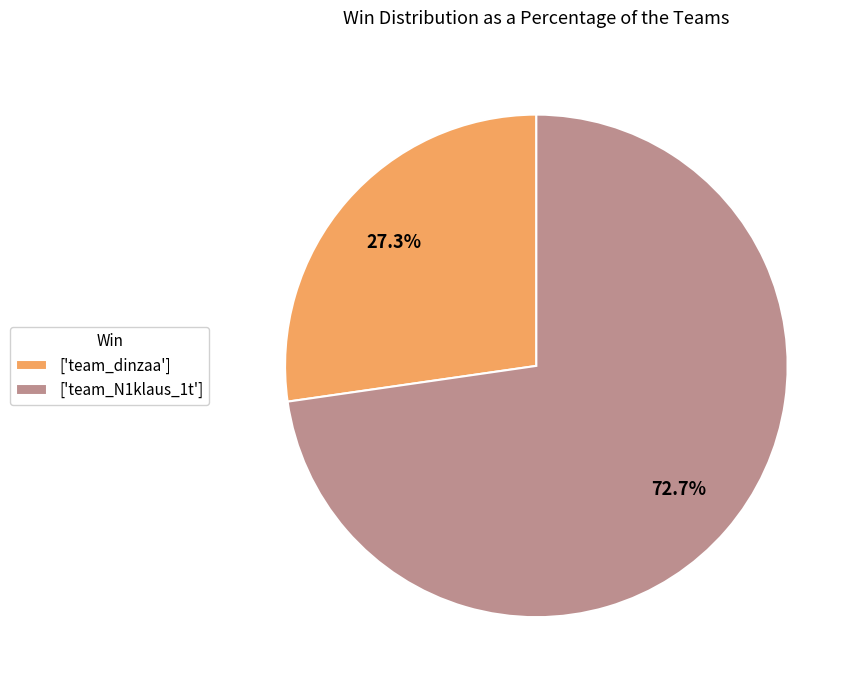

How many slices are in this pie chart?

2